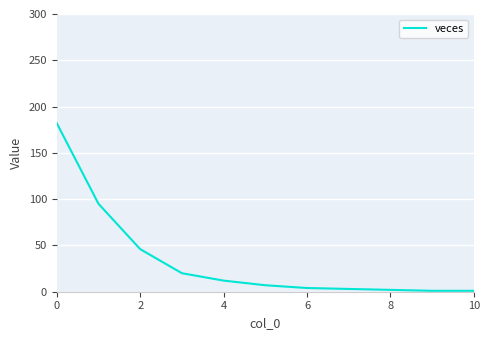

What is the greatest value displayed?

182